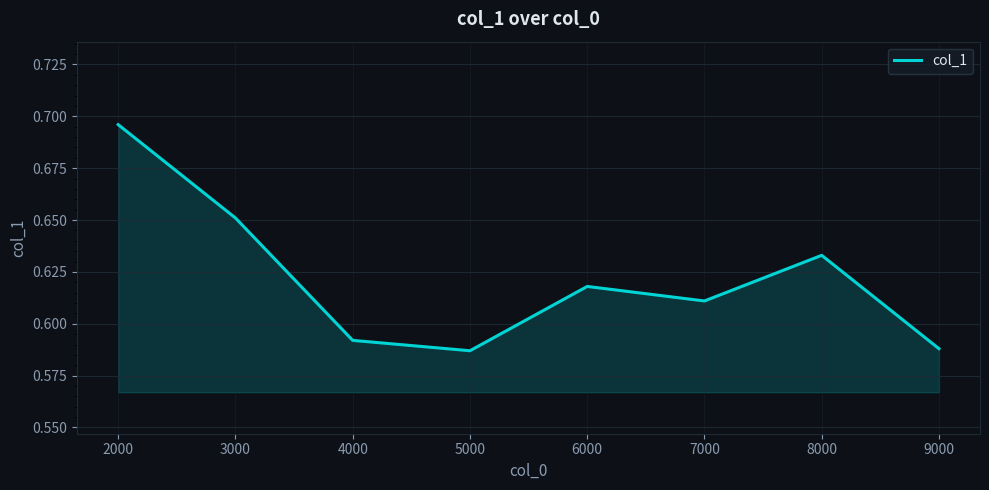

Does the chart display data point markers on the line(s)?

No